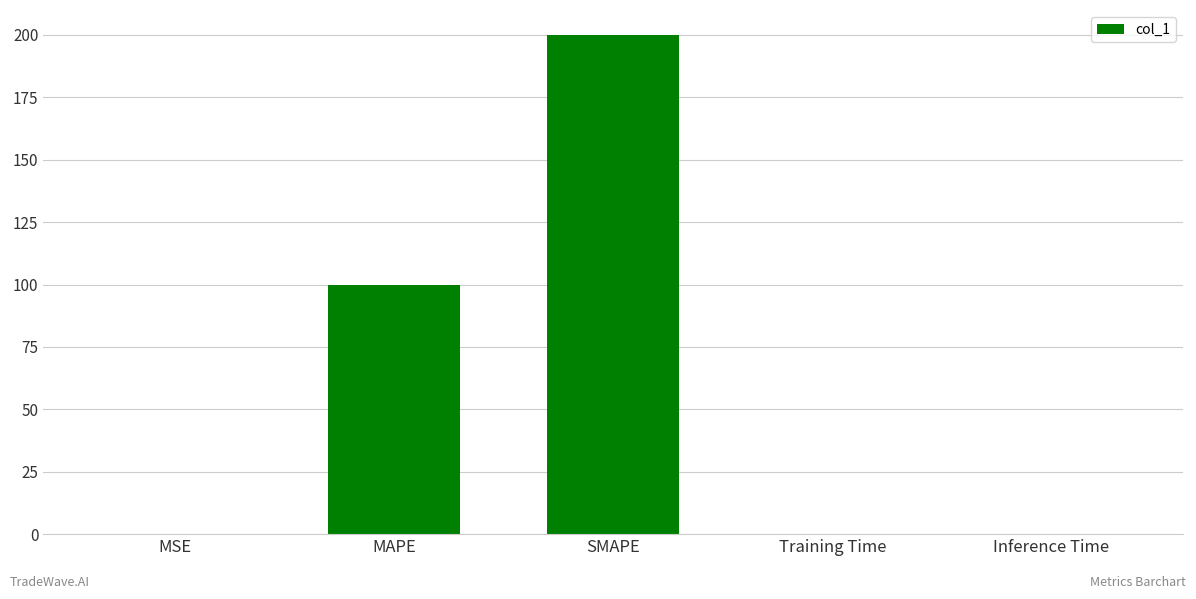

Count the number of categories in the chart.

5